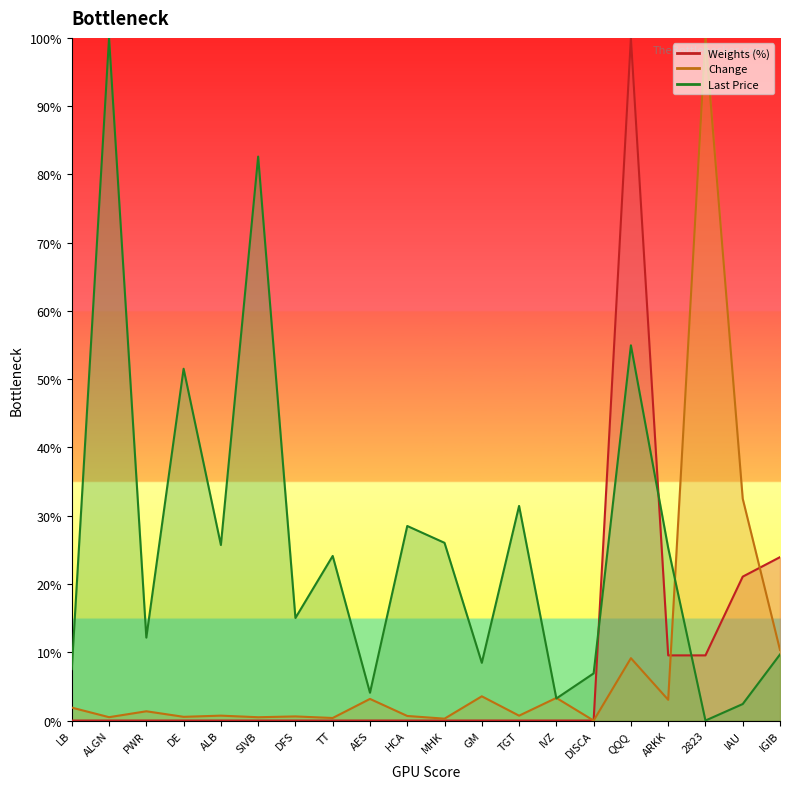

Which series changed the most between LB and IAU?

Change